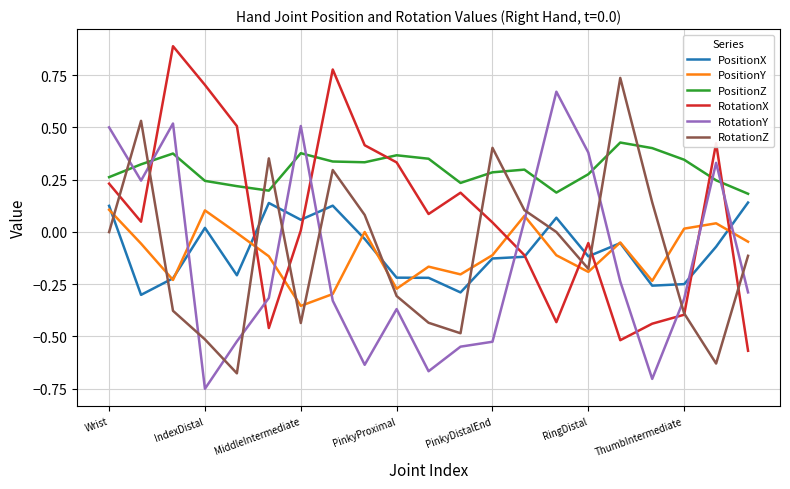

What is the maximum value shown in the chart?

0.9